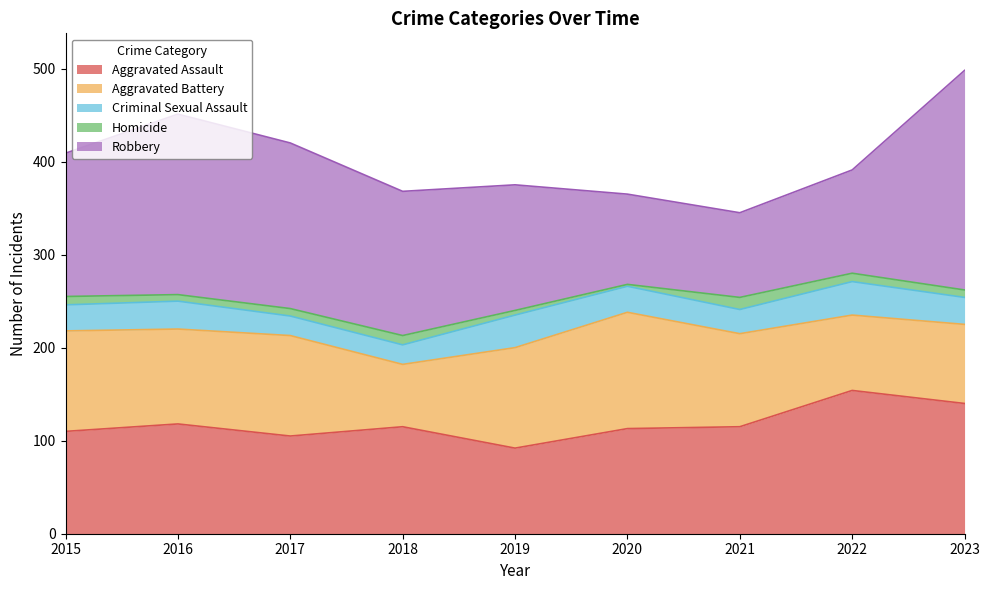

What is the total value across all series at 2019?

375